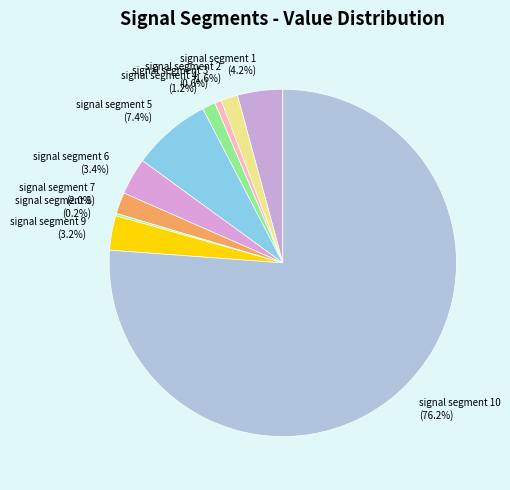

Which category accounts for the majority?

signal segment 10